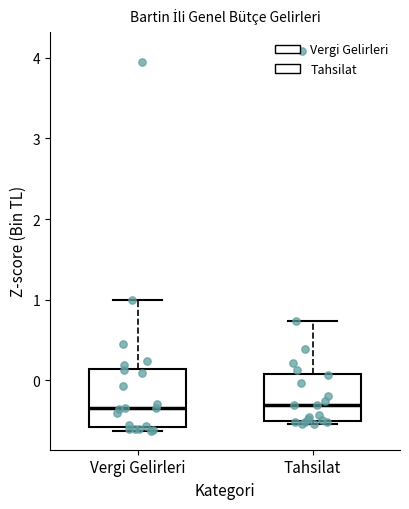

Reading left to right, transcribe this box plot: for each box, give where its median line is, the range the box spans, and where its two whiskers end, as read against the y-axis. The values are not printed on the chart, so give them approximately, as read against the axis.

Vergi Gelirleri: median -0.3, box -0.6 to 0.1, whiskers -0.6 (just below the box's lower edge) to 1.0
Tahsilat: median -0.3, box -0.5 to 0.1, whiskers -0.5 (just below the box's lower edge) to 0.7